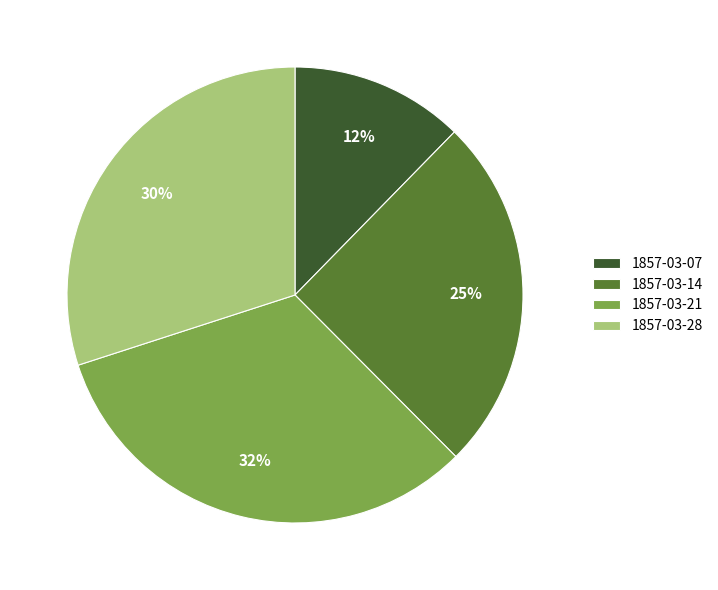

What is the smallest slice in the pie chart?

1857-03-07